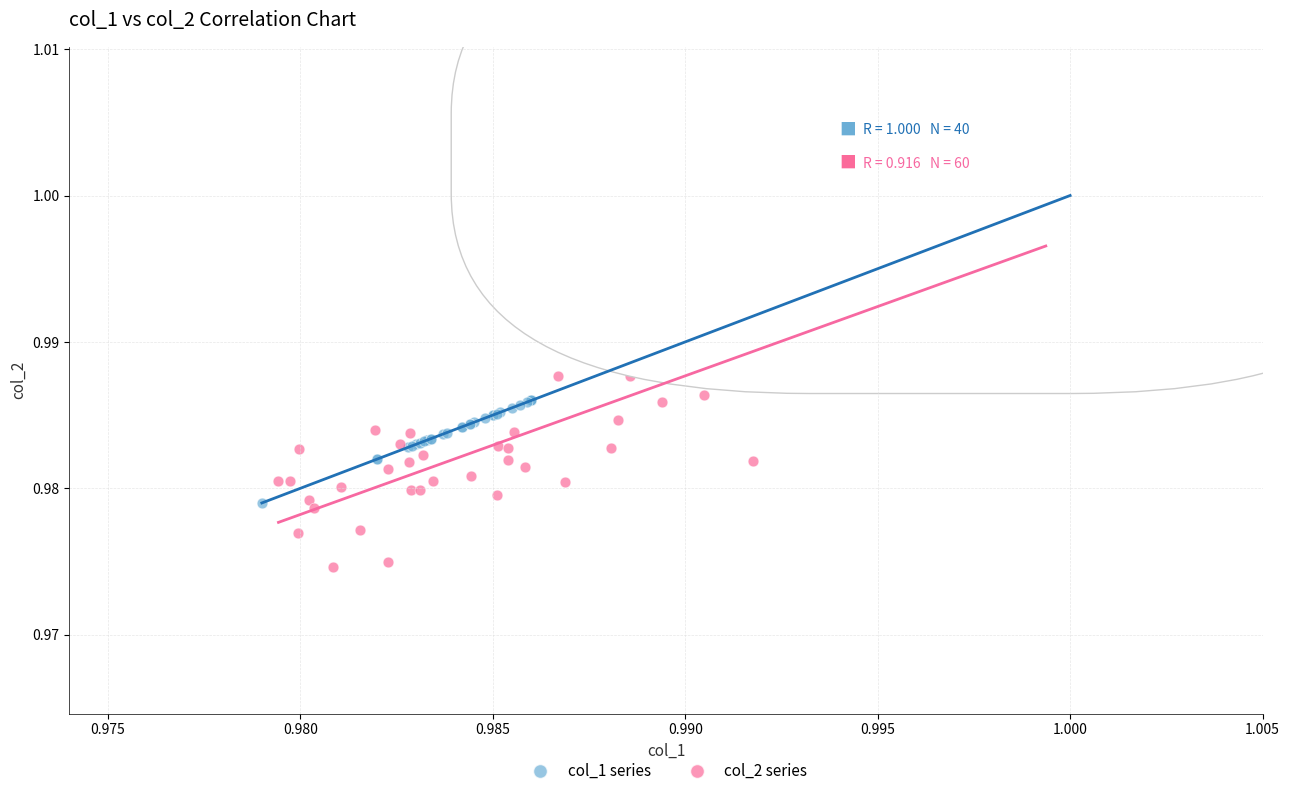

Which series has the widest spread of Y values?

col_2 series